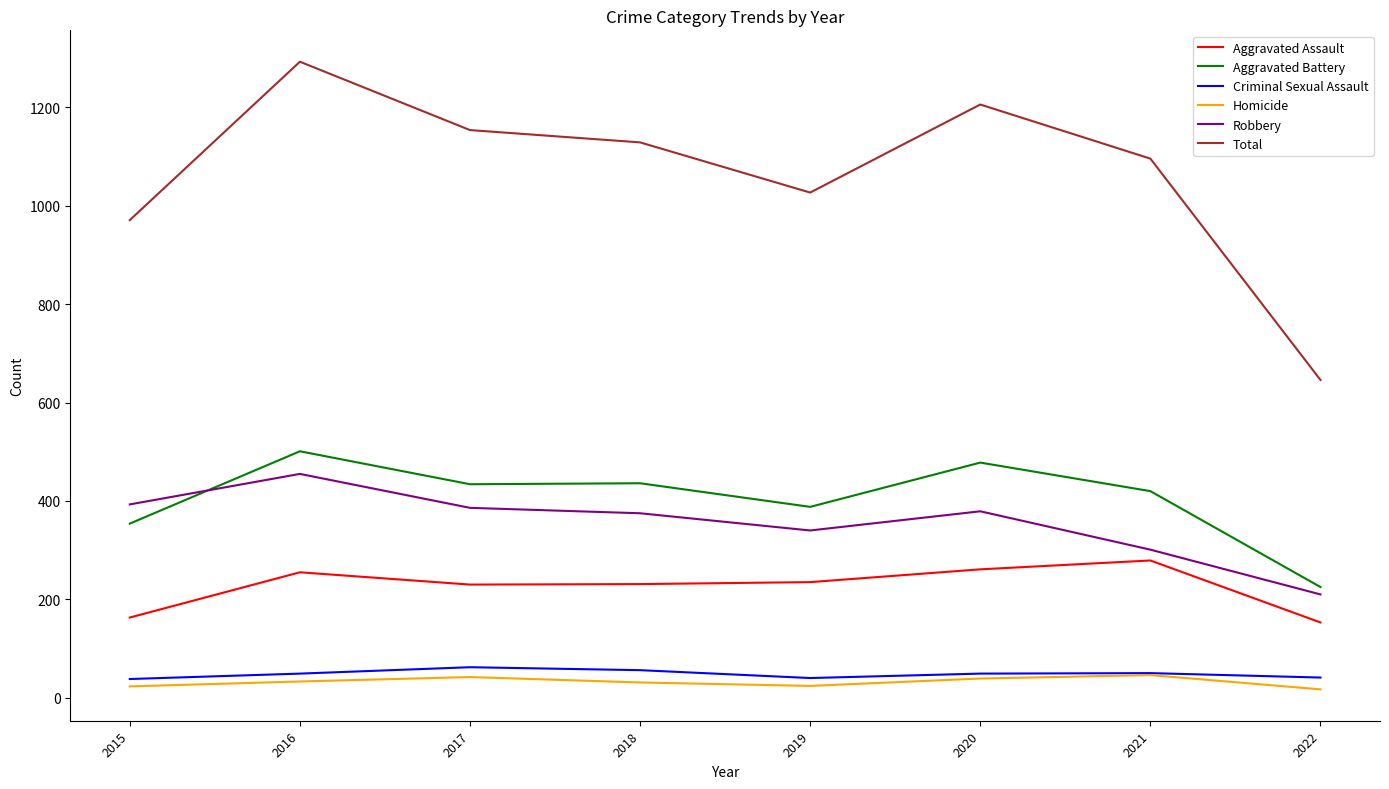

What is the greatest value displayed?

1293